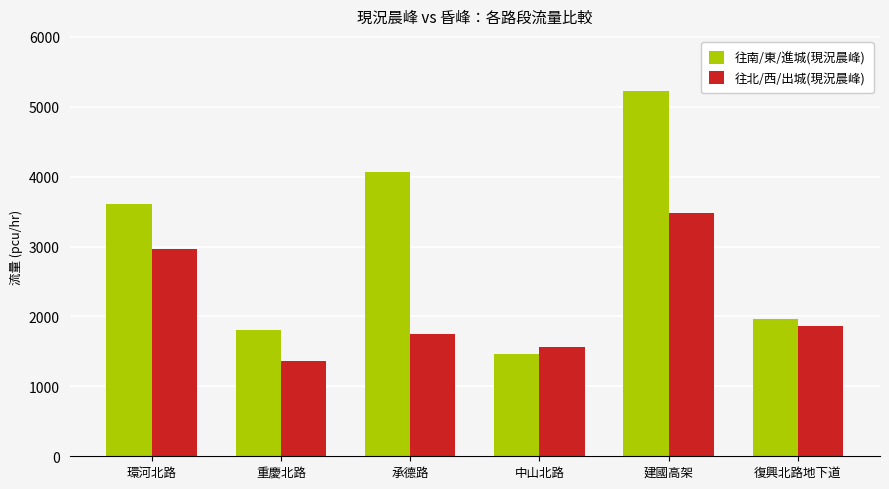

Which series has the largest total across all categories?

往南/東/進城(現況晨峰)